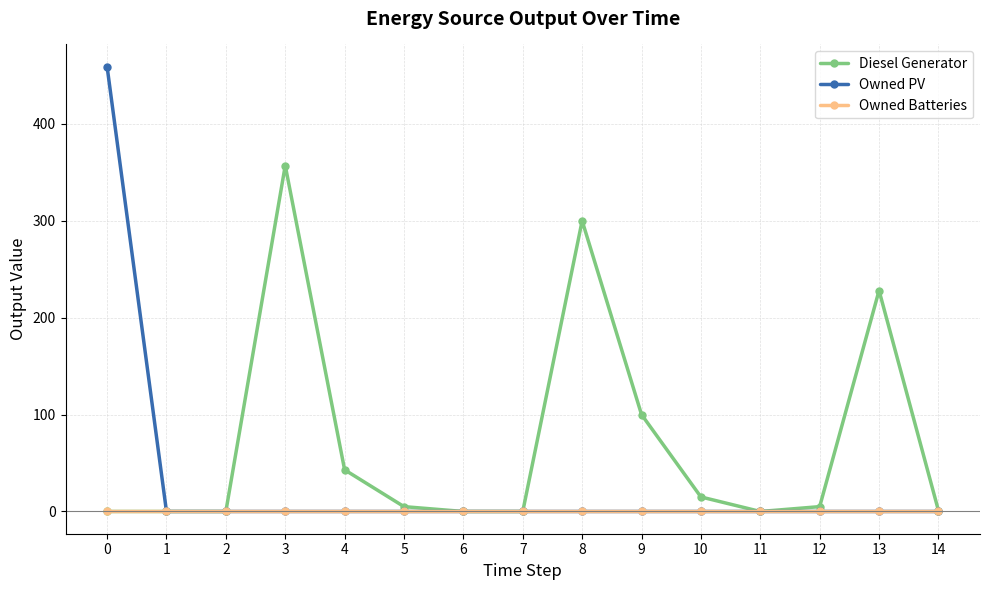

Rank the series by their maximum value, from highest to lowest.

Owned PV, Diesel Generator, Owned Batteries